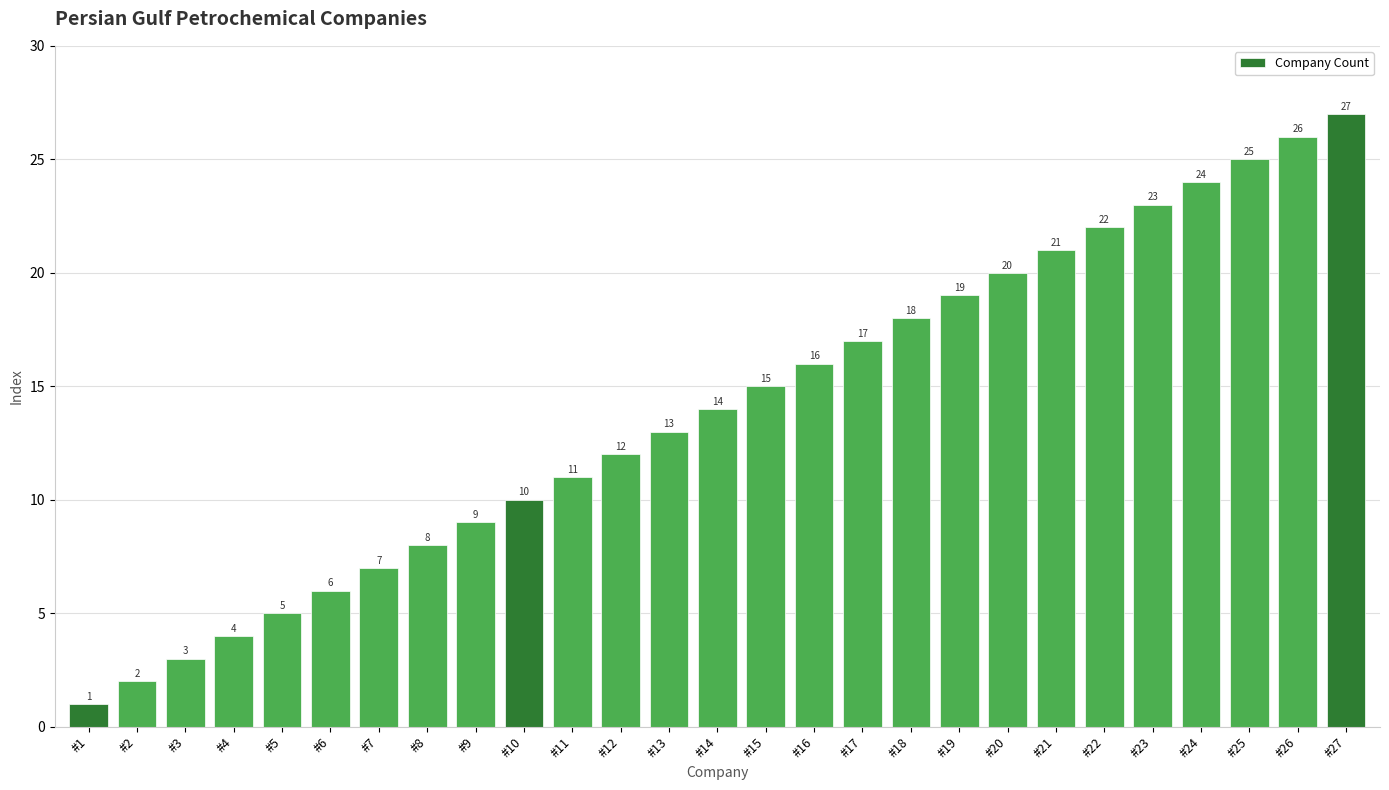

What is the difference between the second highest and second lowest values?

24